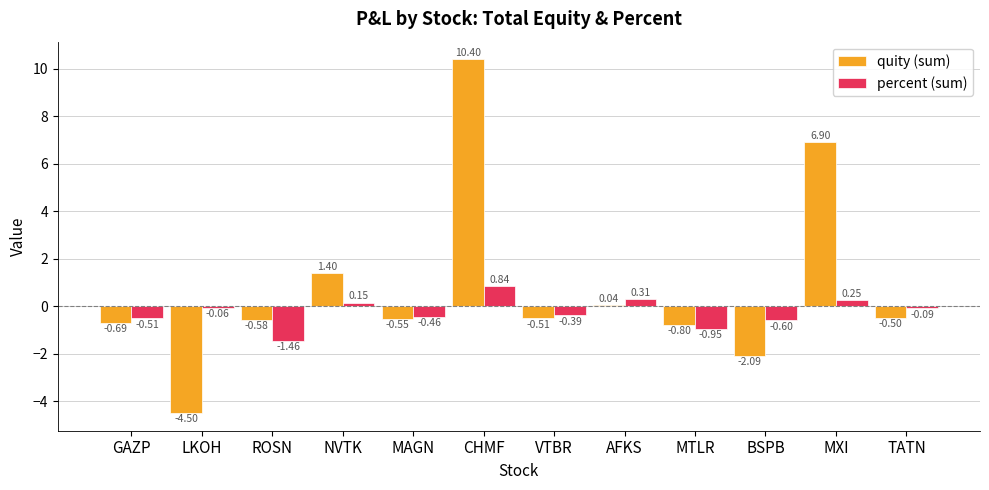

Which series changed the most between VTBR and BSPB?

quity (sum)